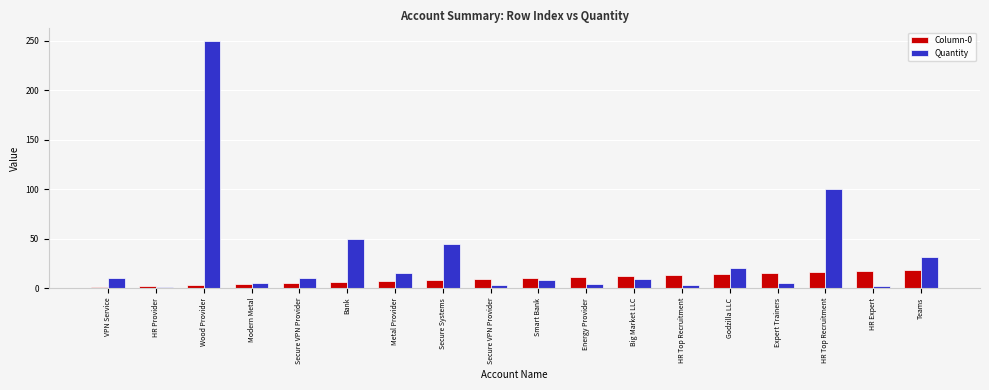

At how many categories does at least one series exceed 67?

2